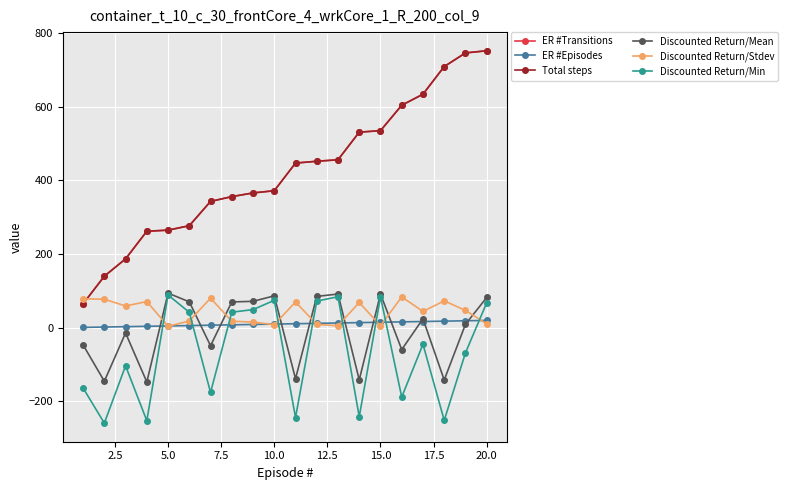

What is the difference between the maximum and minimum values in the Discounted Return/Stdev series?

79.8